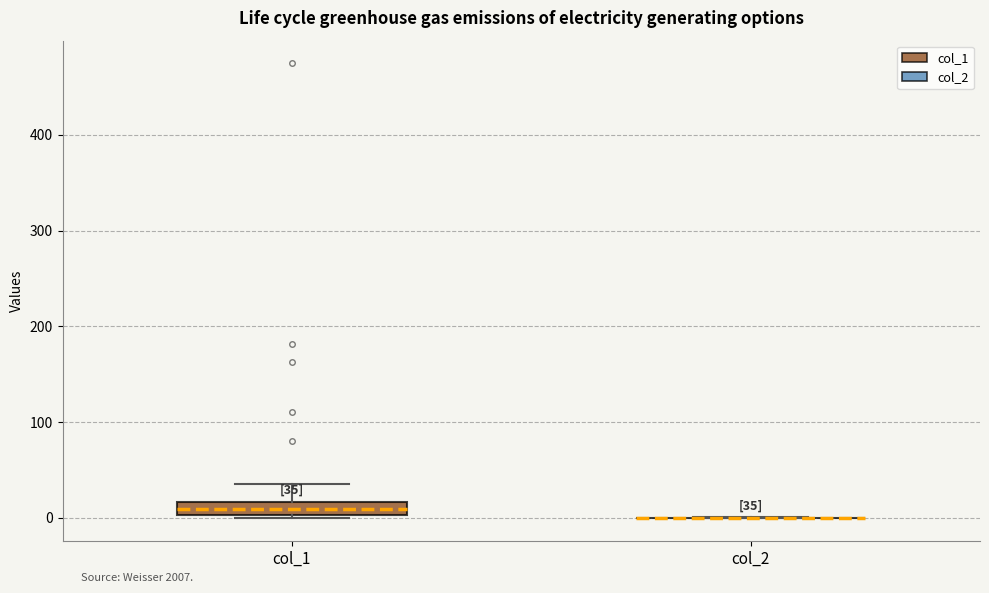

Comparing the boxes themselves (not the whiskers), which one is the tallest?

col_1